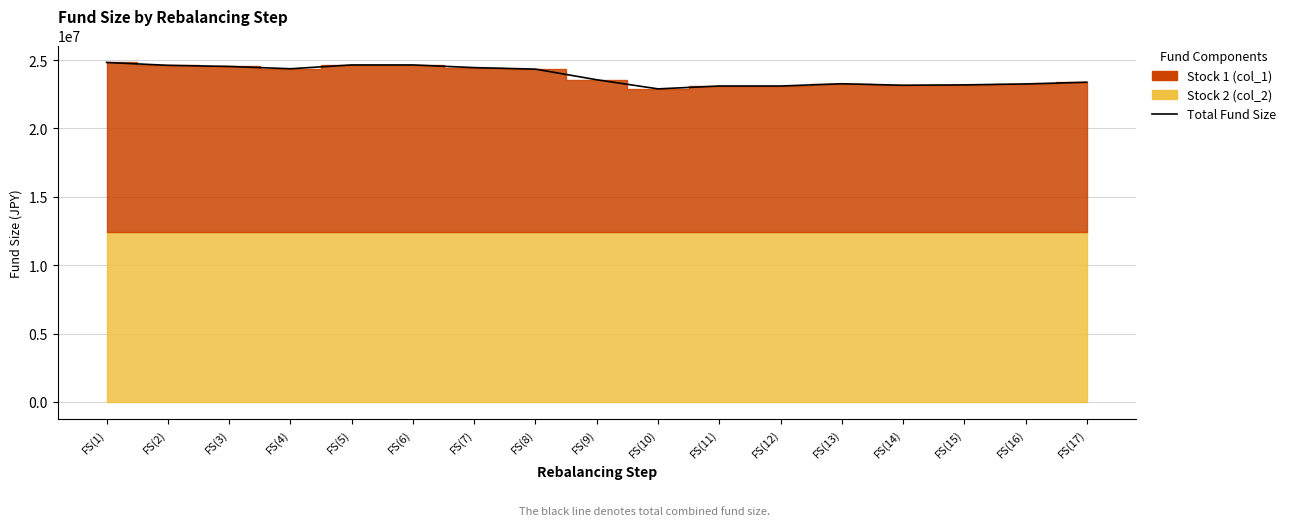

Reading left to right, transcribe all the data shown in this chart.

24820333.3	24611293.3	24528613.3	24361693.3	24639373.3	24639373.3	24444373.3	24333613.3	23556733.3	22890613.3	23098093.3	23098093.3	23265013.3	23154253.3	23182333.3	23250973.3	23375773.3